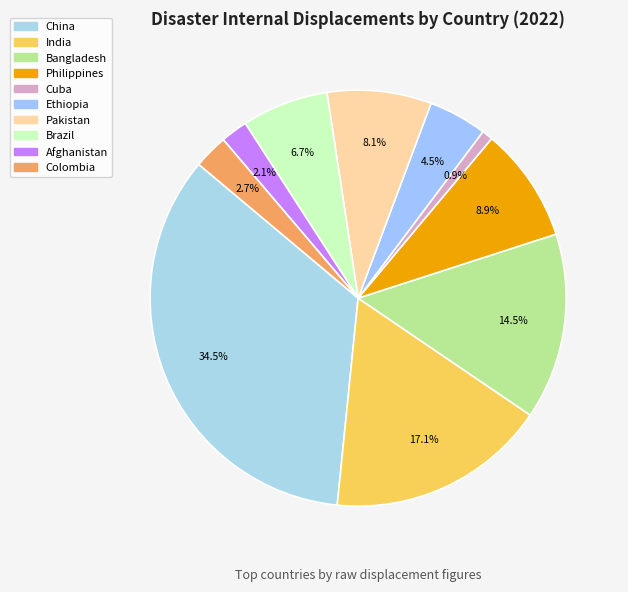

Count the number of slices in the pie.

10